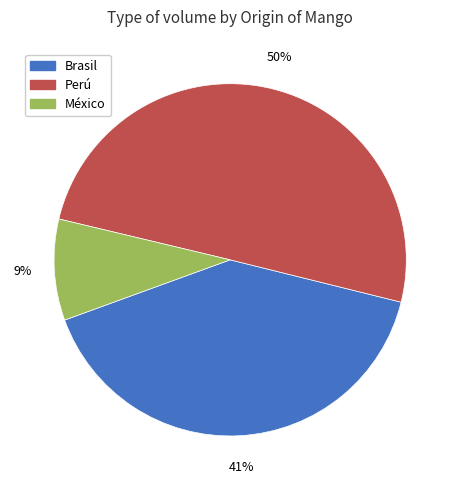

Is the sum of Perú and México greater than half?

Yes